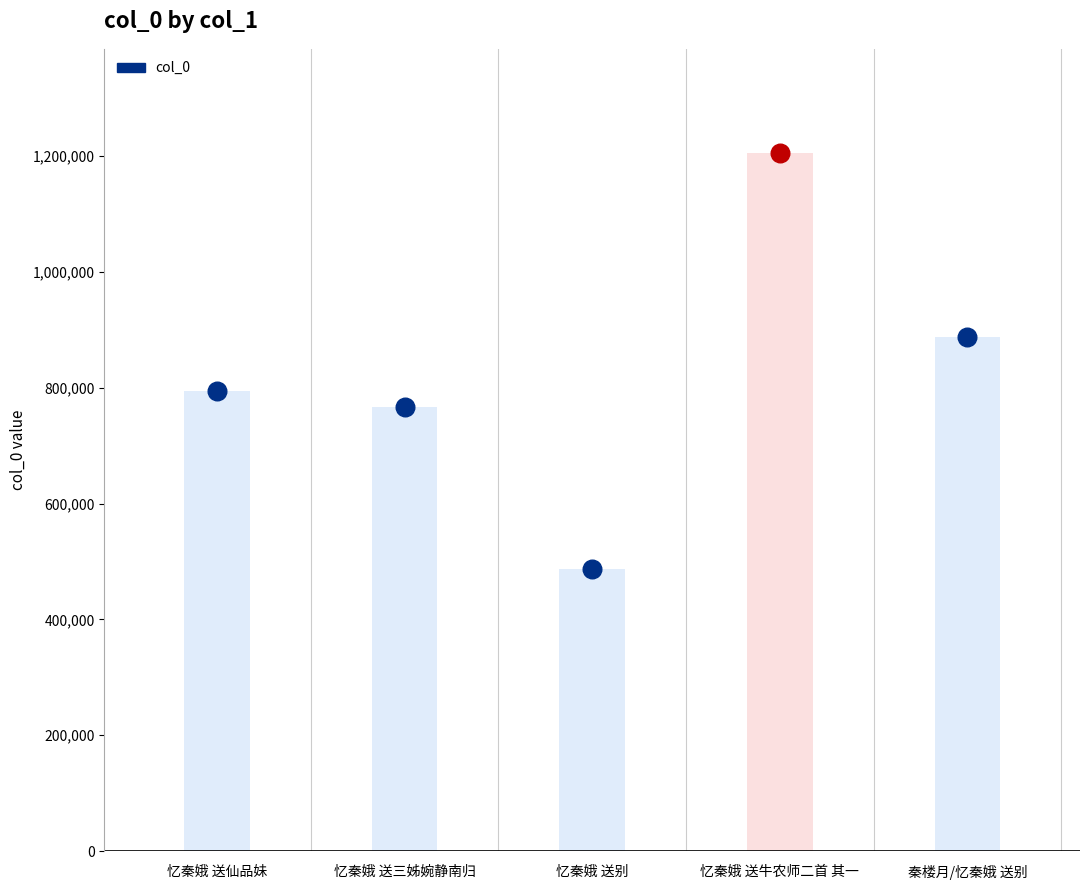

Between 忆秦娥 送仙品妹 and 忆秦娥 送牛农师二首 其一, which is larger?

忆秦娥 送牛农师二首 其一